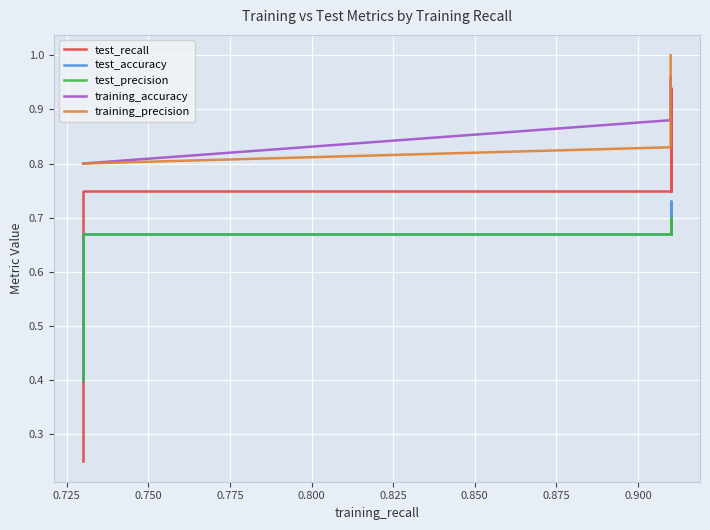

What is the value of the training_precision point at the 3rd from the left?

0.8